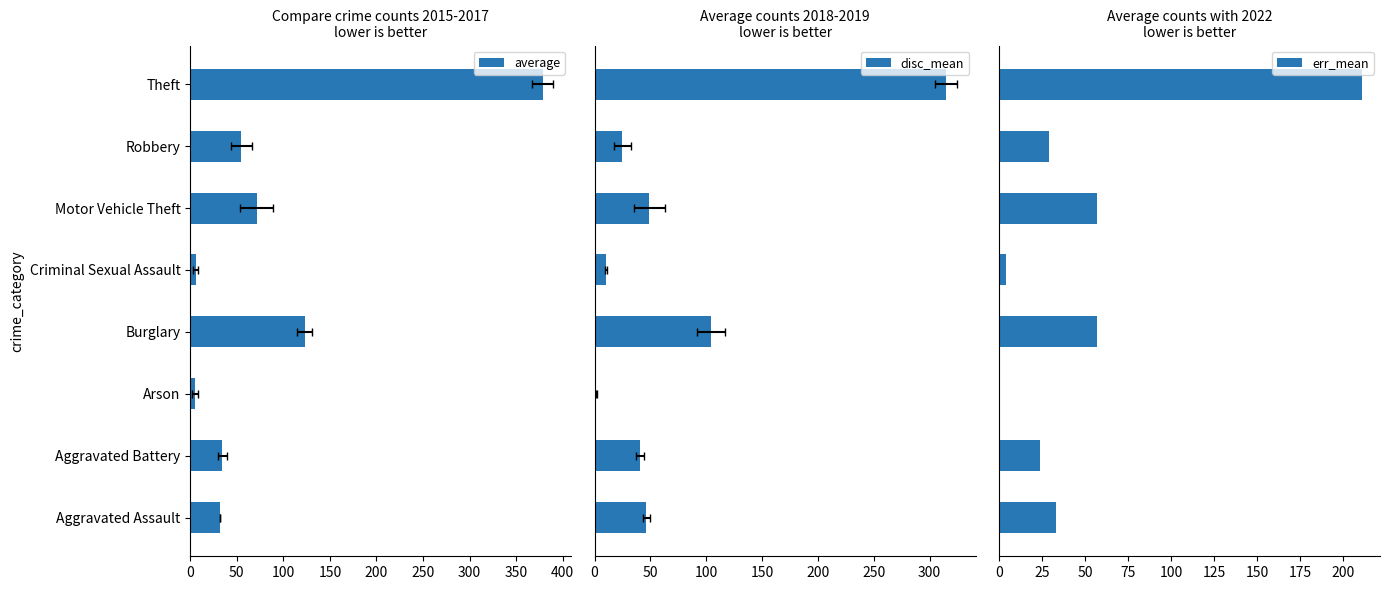

What is the value of the disc_mean bar at the 4th from the left?

104.5